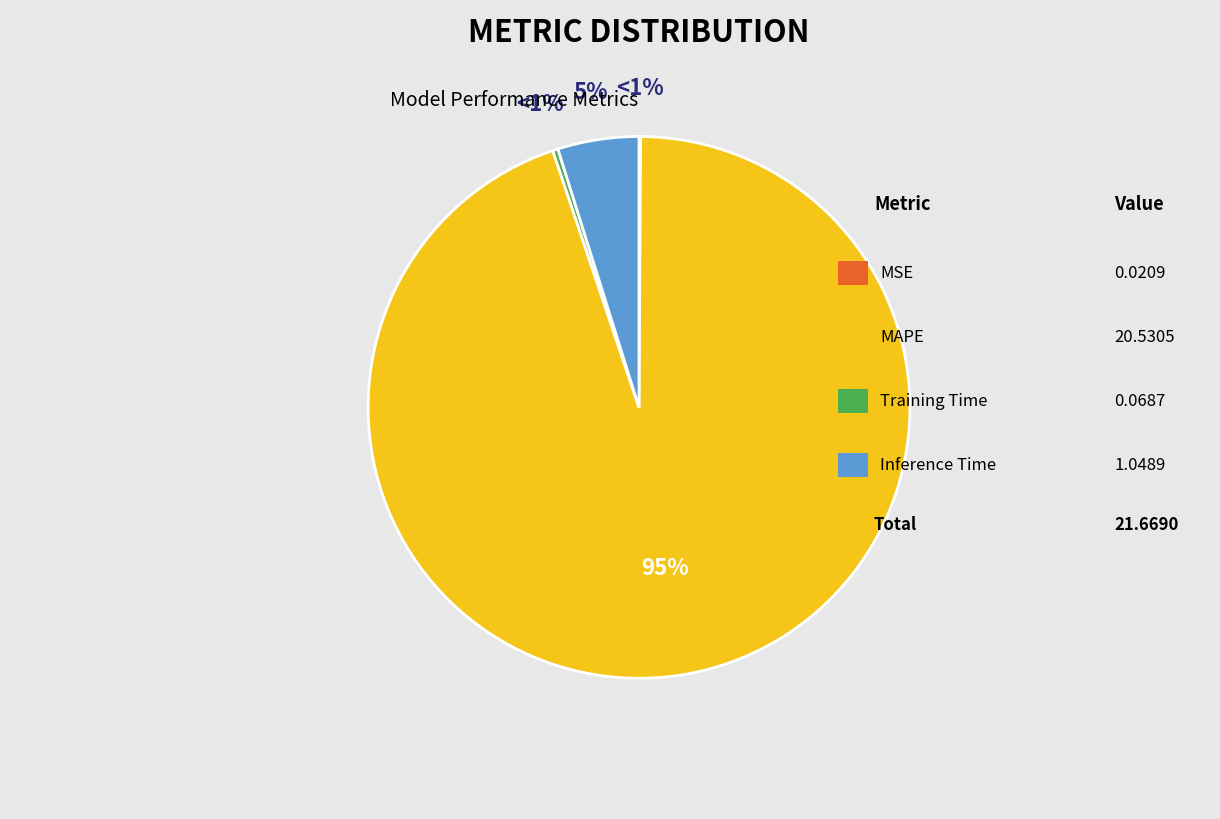

Is it true that Training Time is 0% of the pie?

True